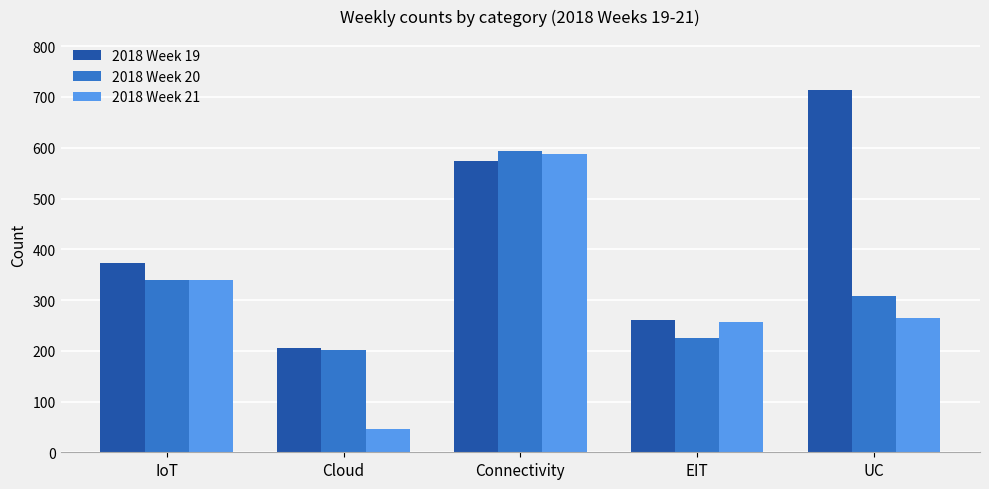

At how many categories does at least one series exceed 661?

1